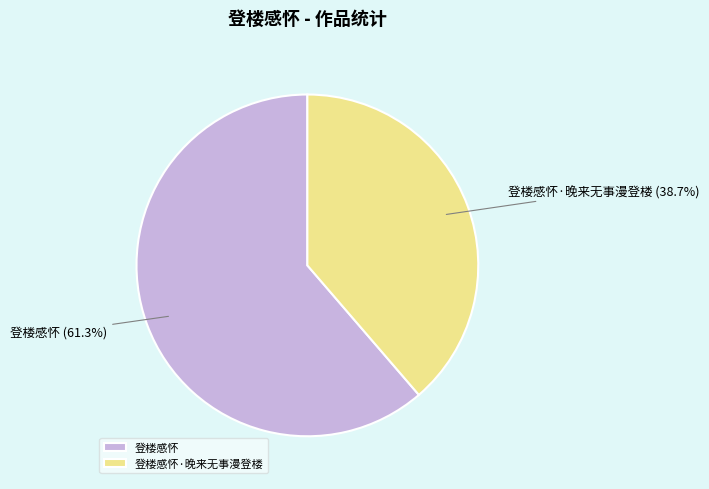

What is the ratio of the value at 登楼感怀·晚来无事漫登楼 to the value at 登楼感怀?

0.6